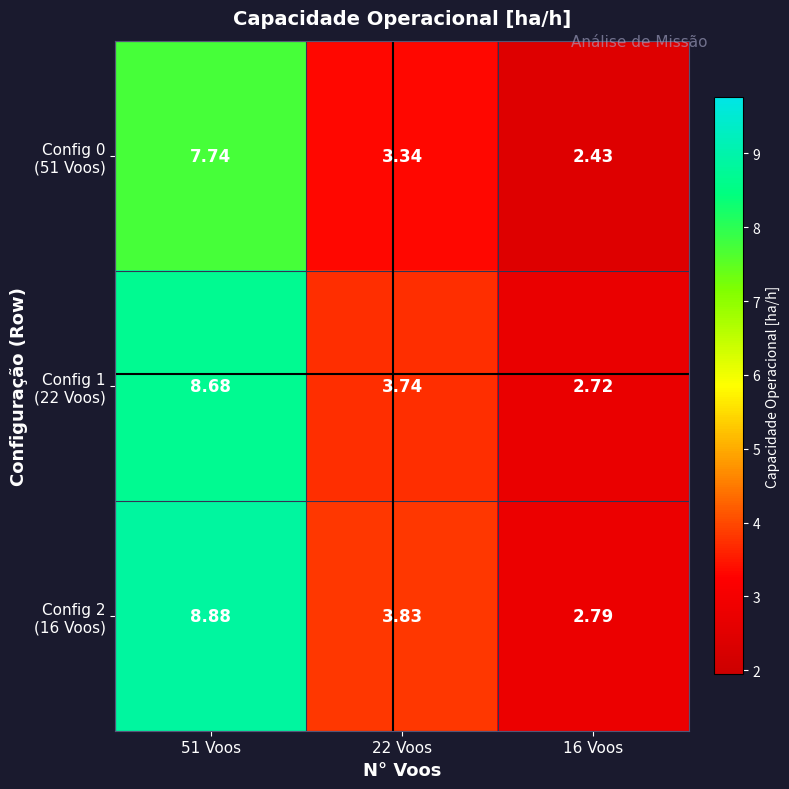

Count the number of data series in this chart.

3